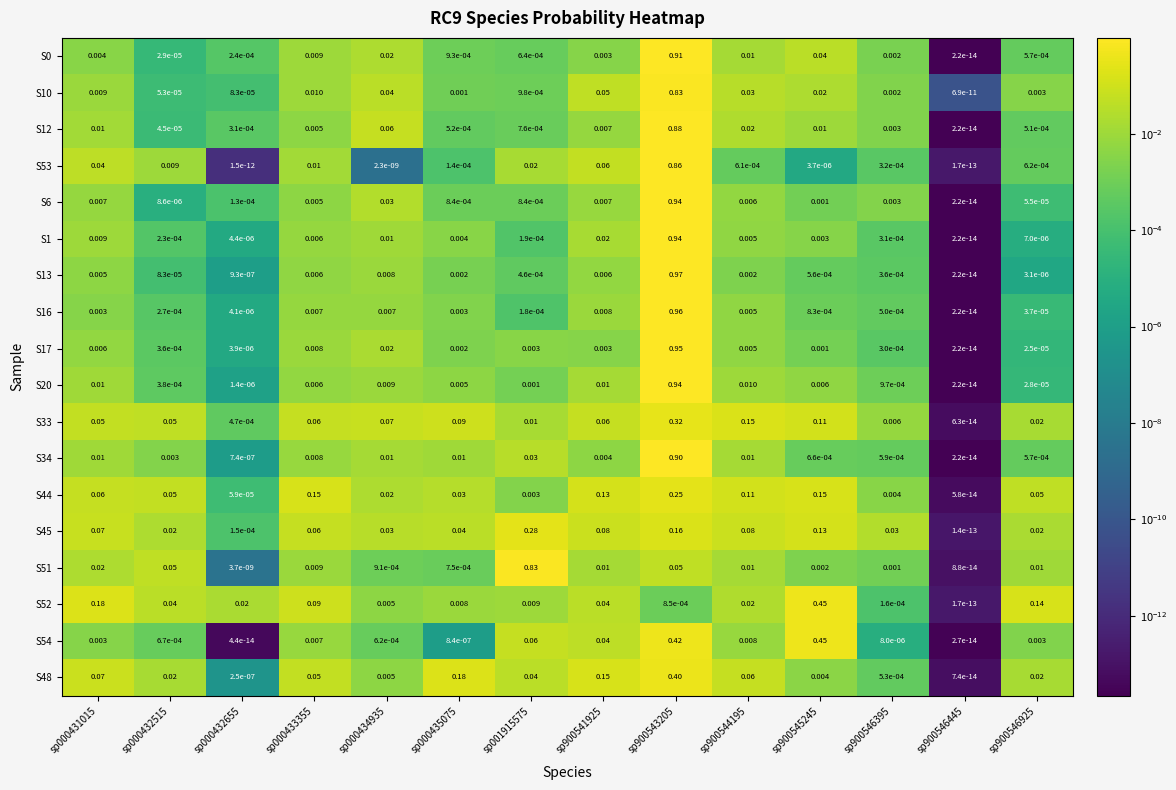

What is the greatest value displayed?

1.0